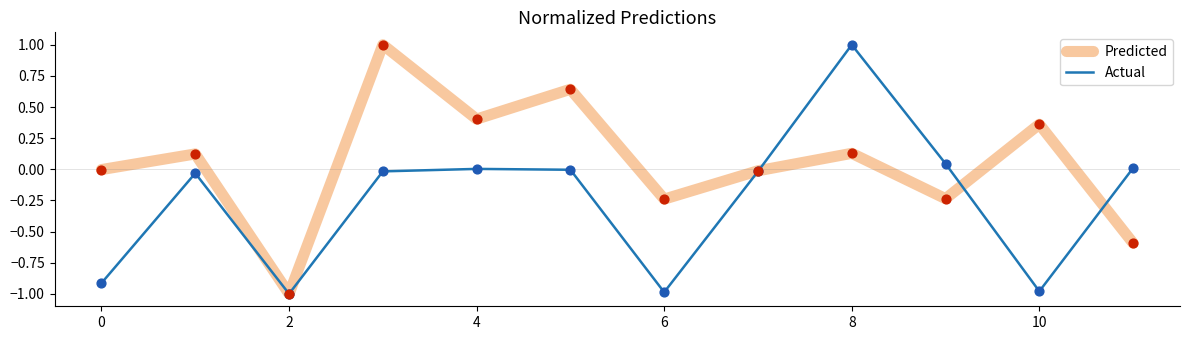

Which series has the largest total across all categories?

Predicted